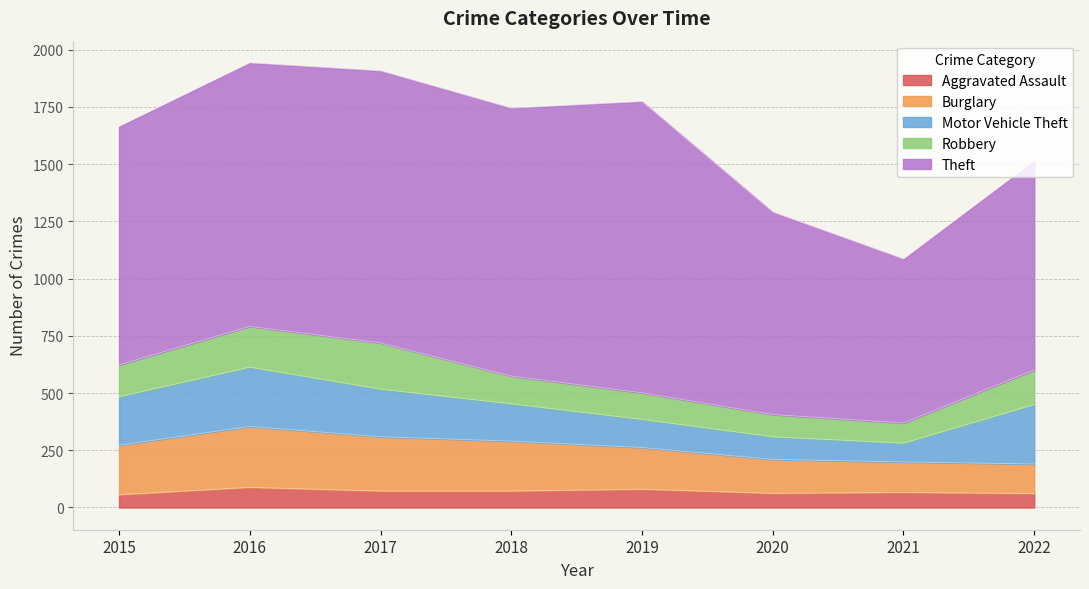

Count the number of categories in the chart.

8